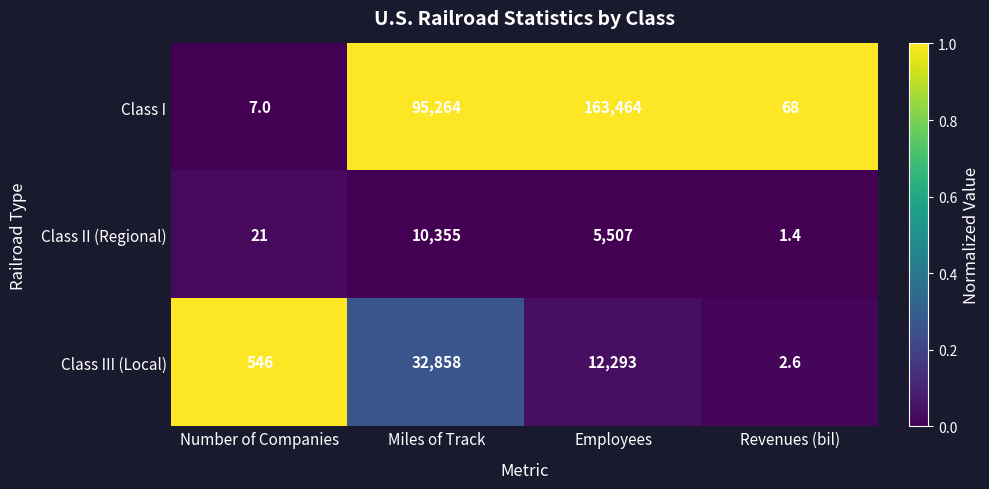

At Number of Companies, list the series in order from smallest to largest.

Class I, Class II (Regional), Class III (Local)